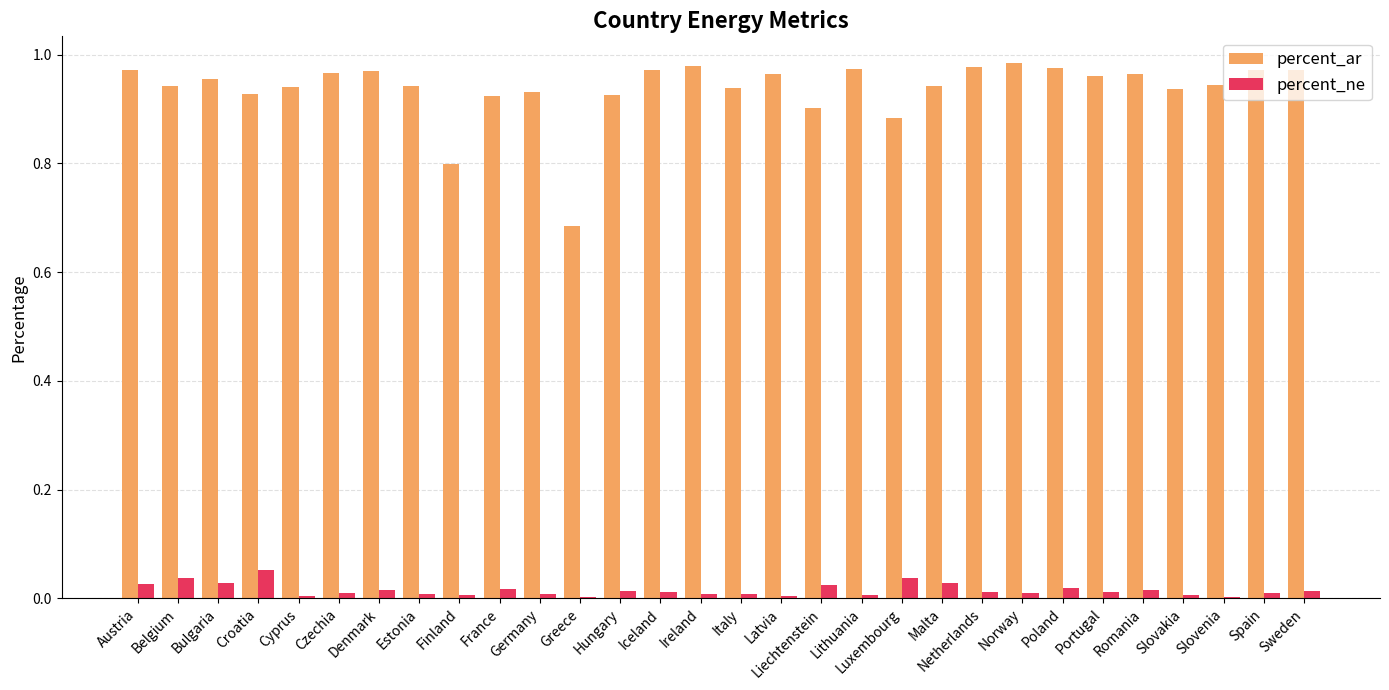

Is it true that percent_ar equals 1.3 at Slovenia?

False